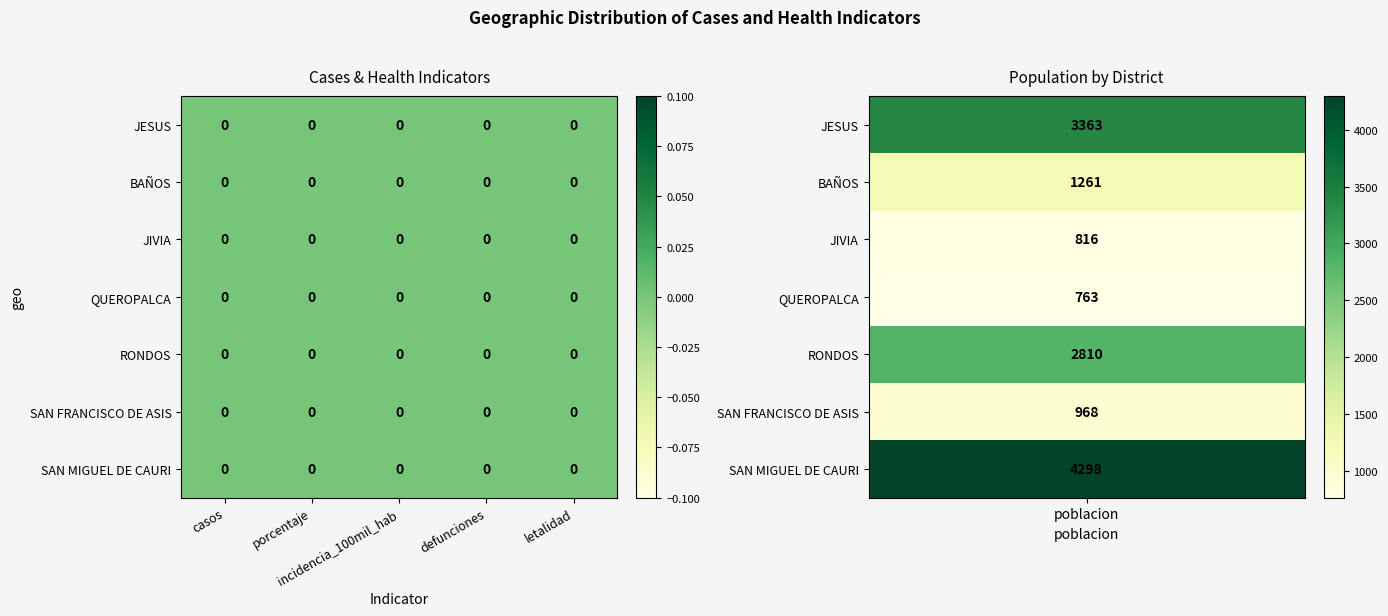

Is the value of QUEROPALCA at defunciones greater than the value of BAÑOS at incidencia_100mil_hab?

No